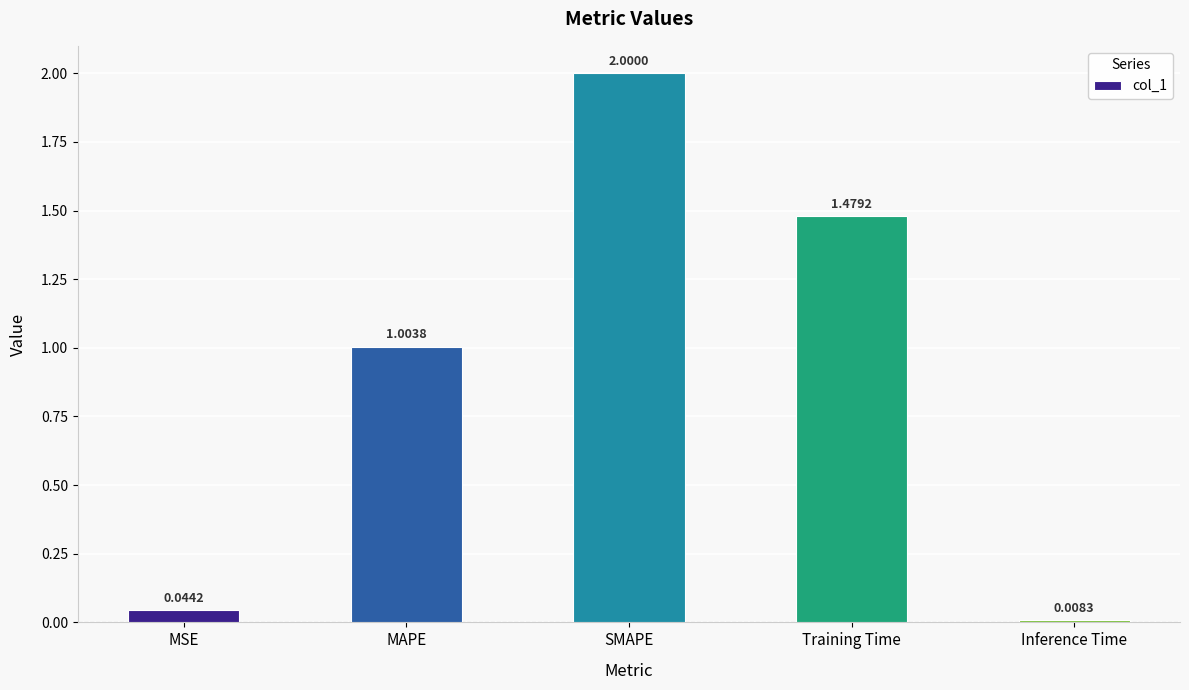

How many data points are less than 1?

2